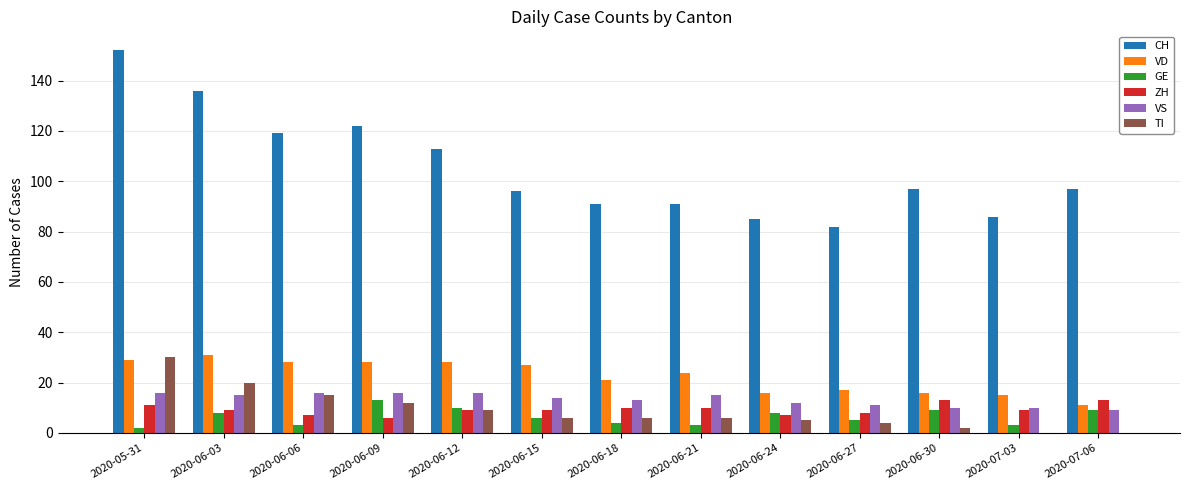

Is it true that CH equals 33 at 2020-07-03?

False